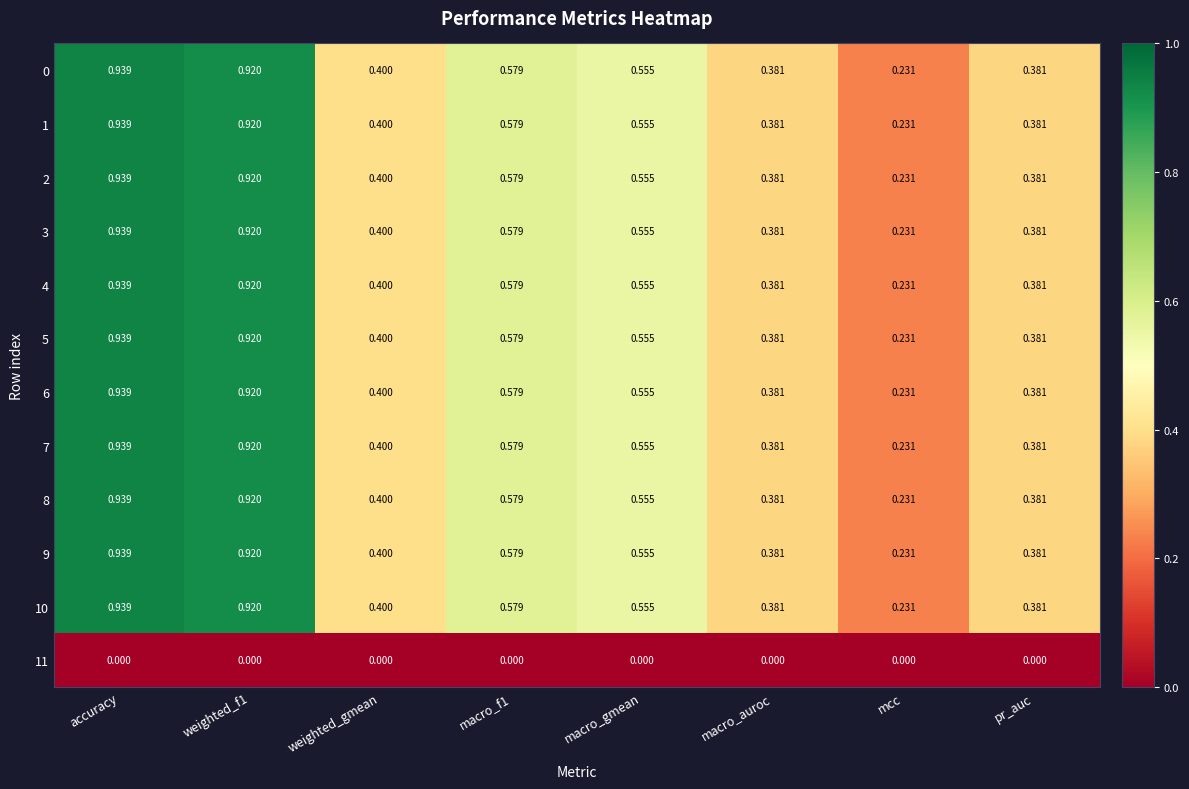

At which label is 8 closest to 0?

mcc